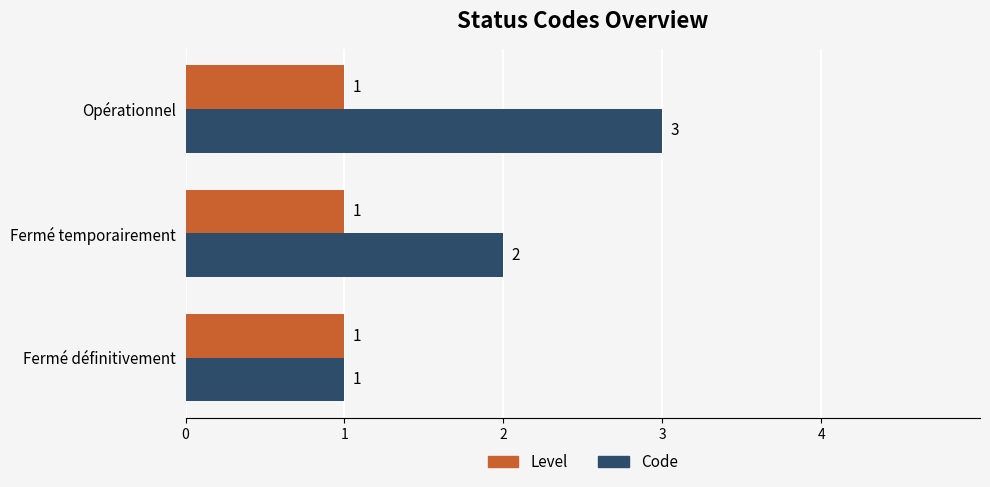

Rank the series by their maximum value, from lowest to highest.

Level, Code